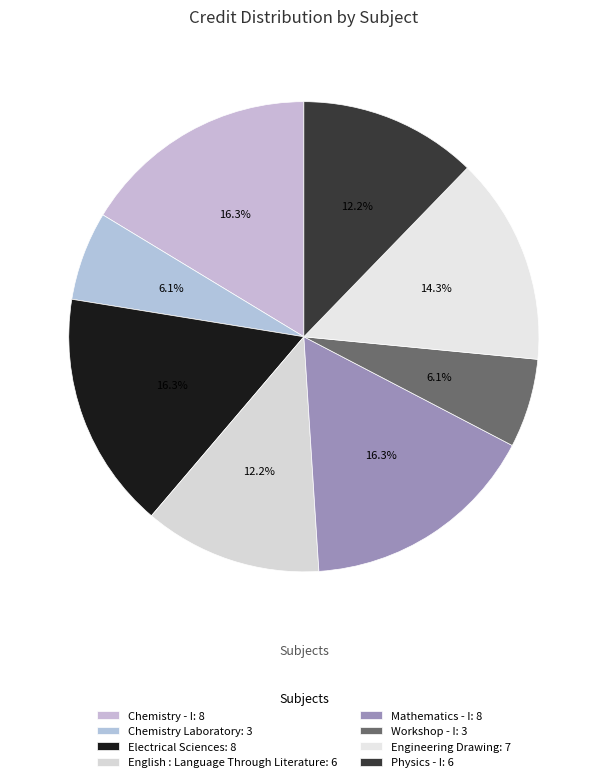

How many slices are in this pie chart?

8